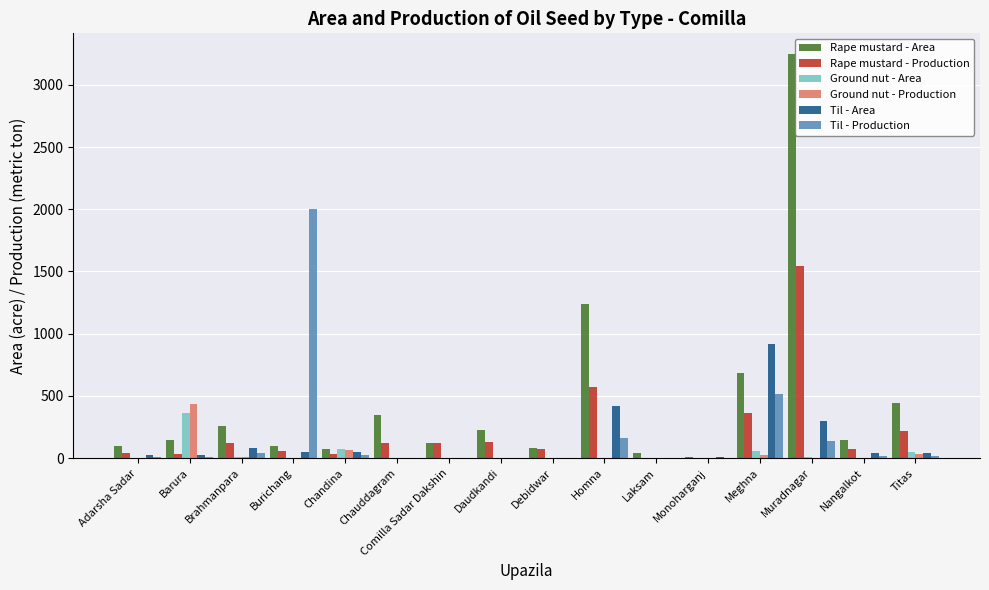

What is the sum of the Til - Area values at Adarsha Sadar and Debidwar?

25